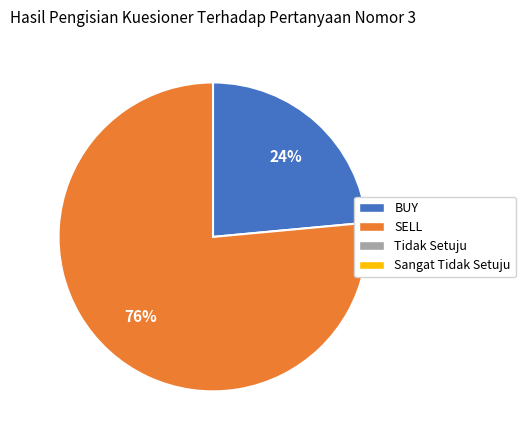

To the nearest percent, what is the average slice percentage?

50%